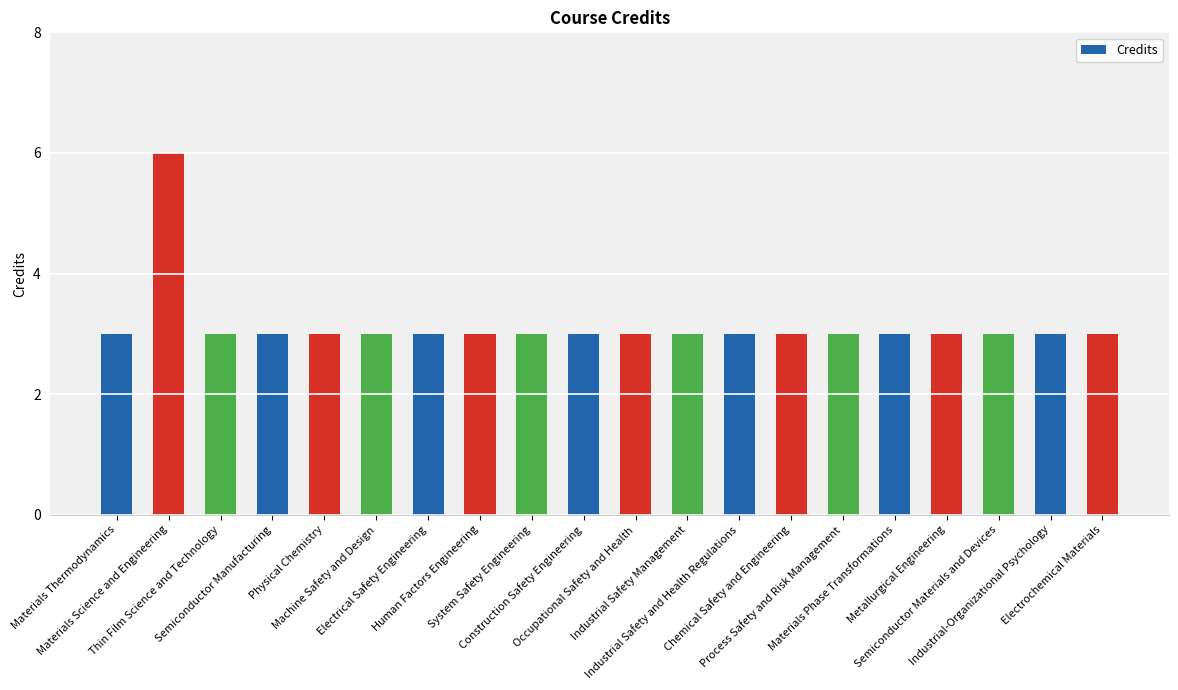

How many distinct data groups are displayed?

1